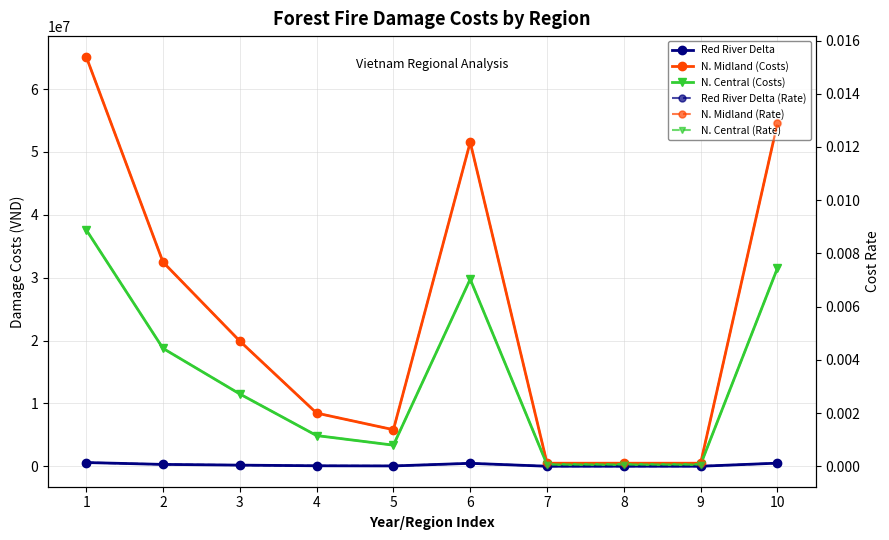

What is the value of the Northern Central (Costs) point at the 3rd from the left?

11500714.6